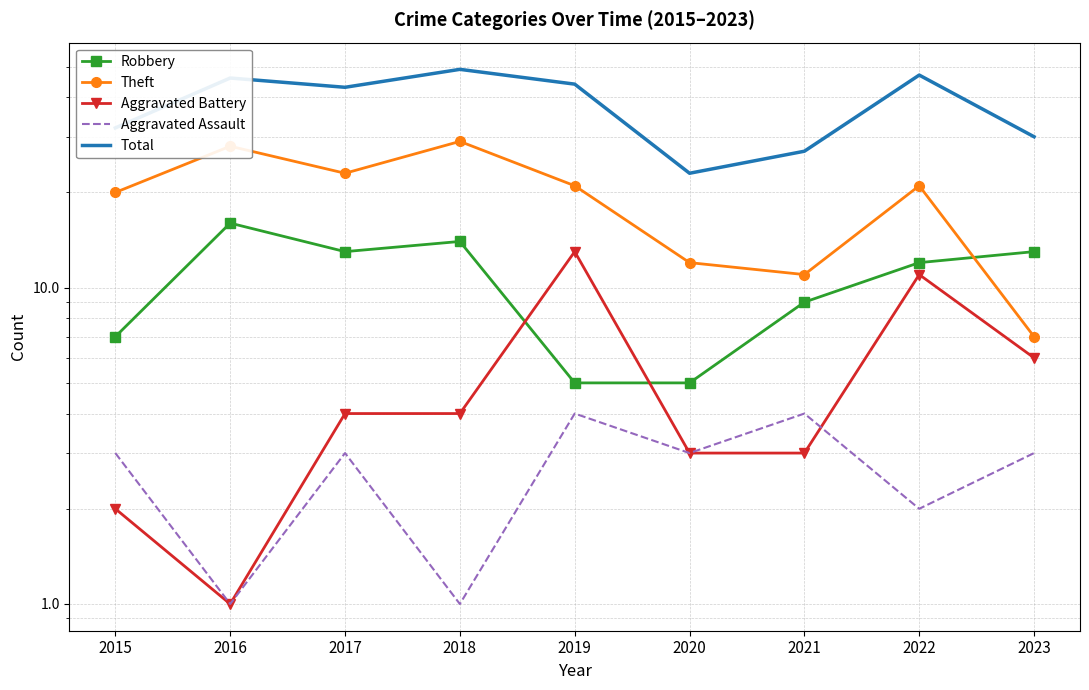

What is the value of the Total point at the 5th from the left?

44